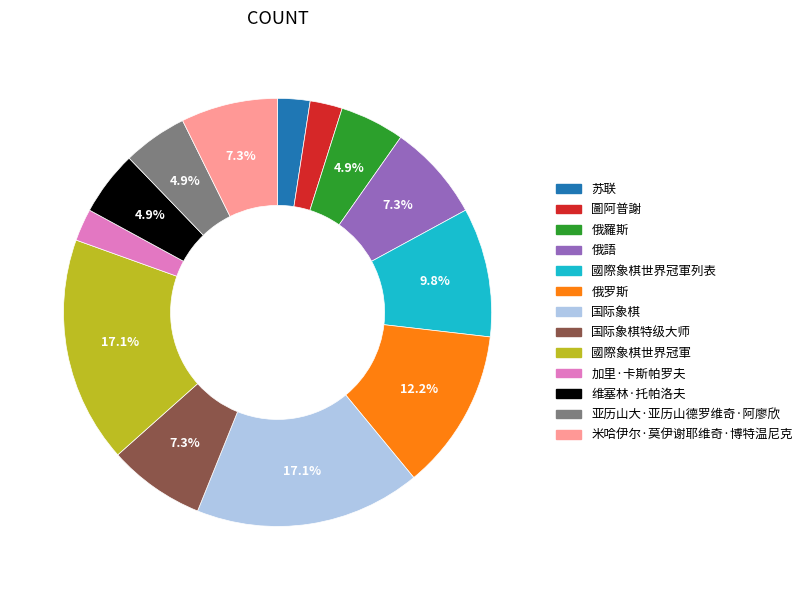

Does 圖阿普謝 account for over 50% of the chart?

No